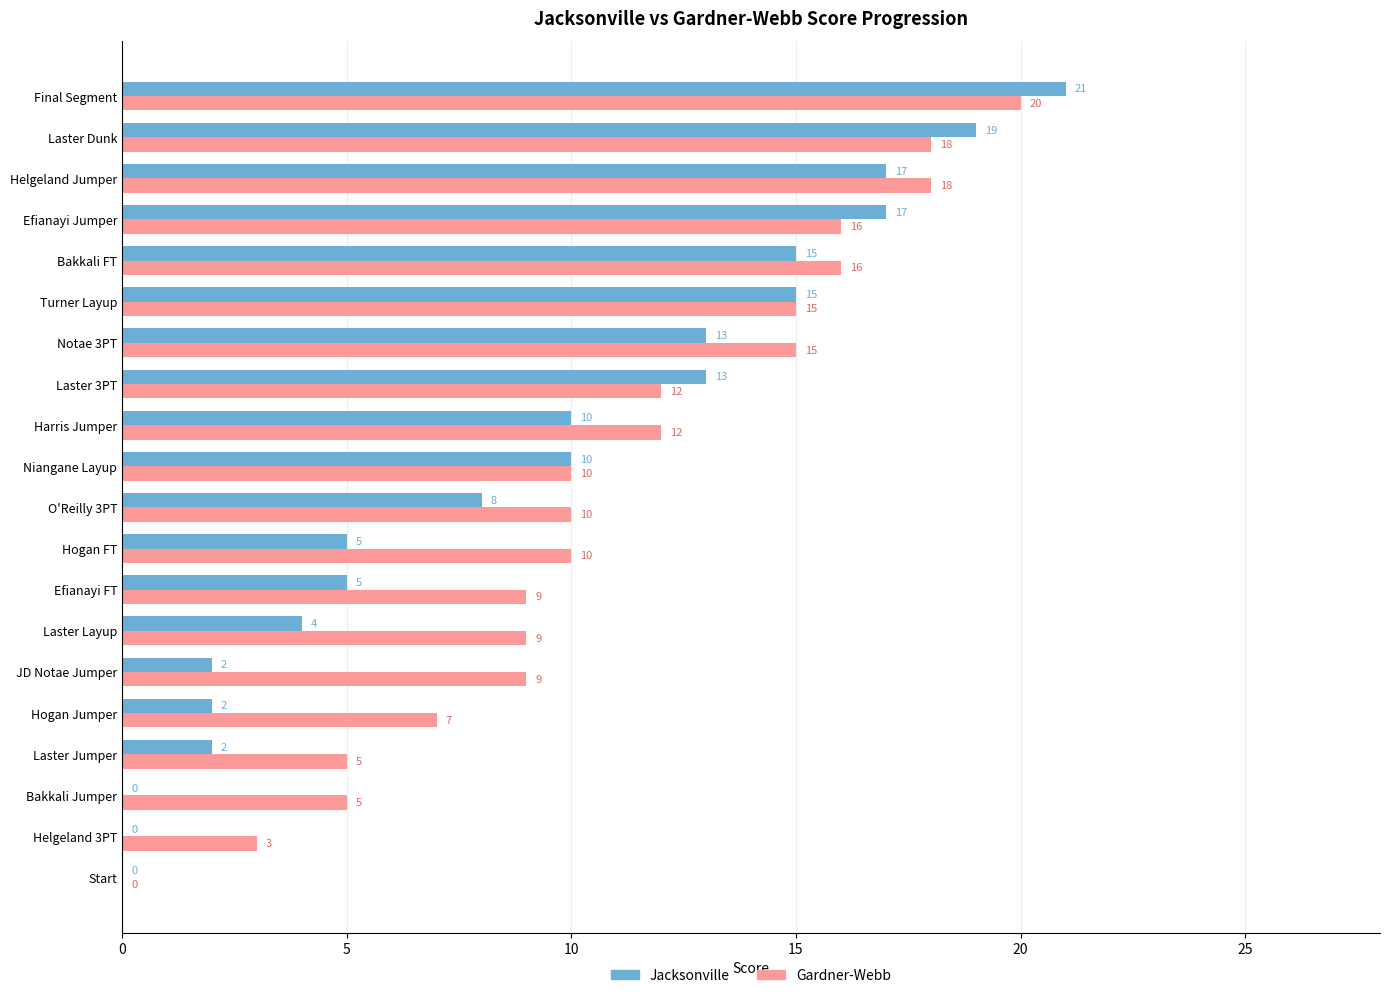

What is the maximum value shown in the chart?

21